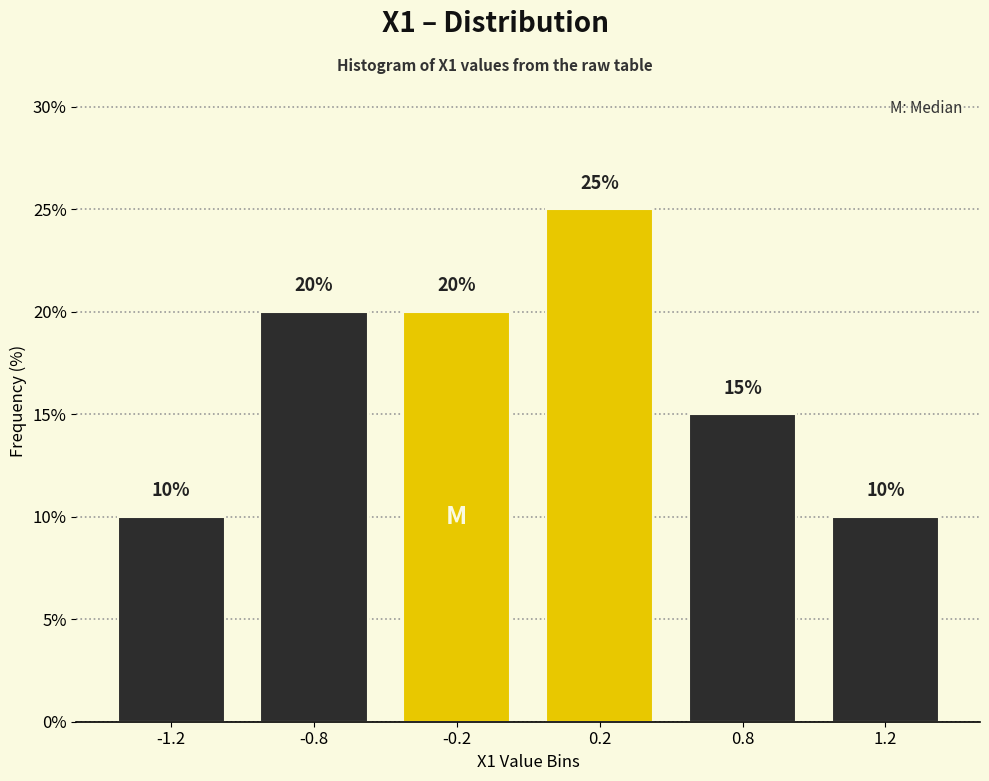

Reading left to right, transcribe all the data shown in this chart.

-1.2=10	-0.8=20	-0.2=20	0.2=25	0.8=15	1.2=10